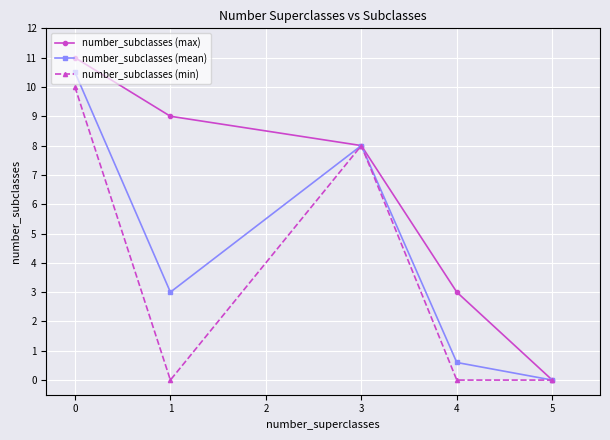

The number_subclasses (mean) series shows 1.0 at 4. True or false?

False